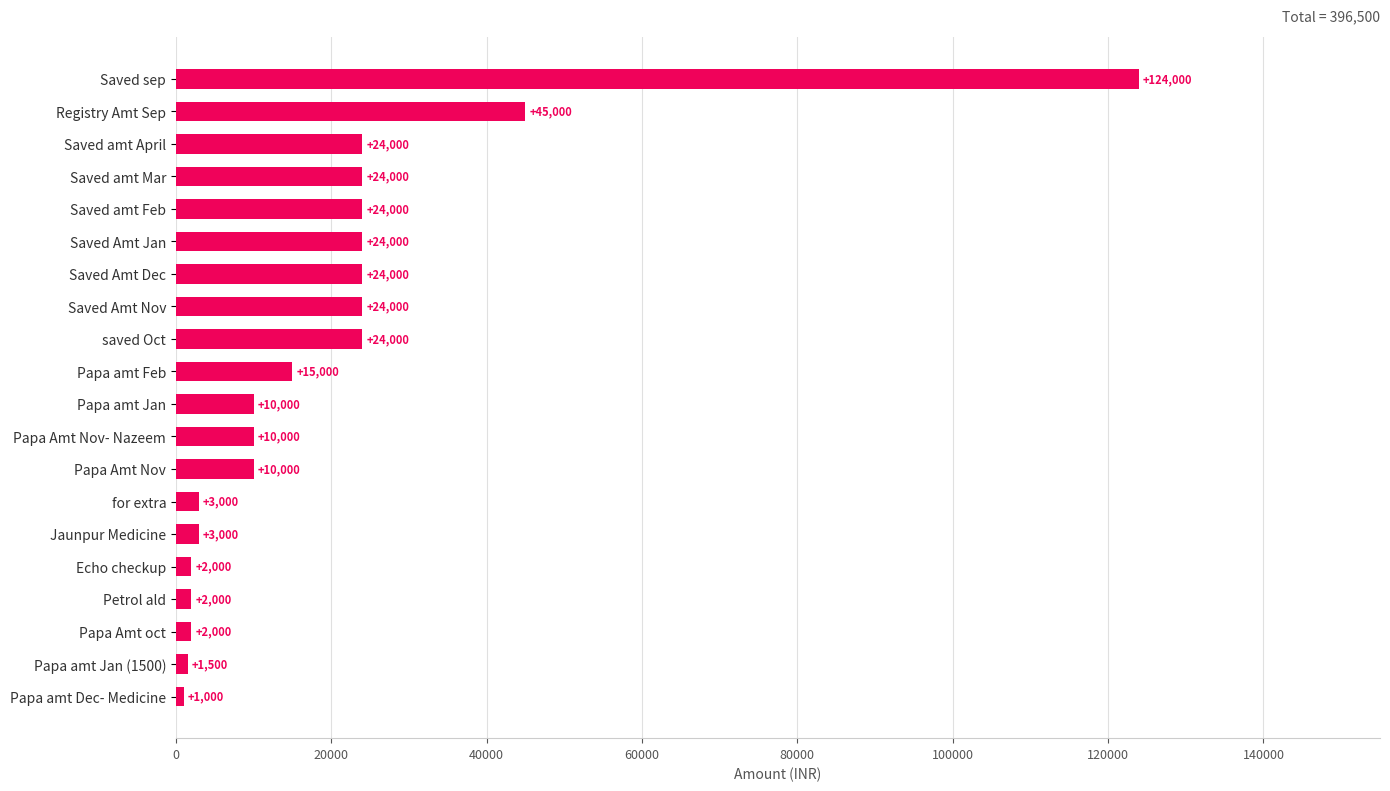

Where is the data nearest to the value 62500?

Registry Amt Sep